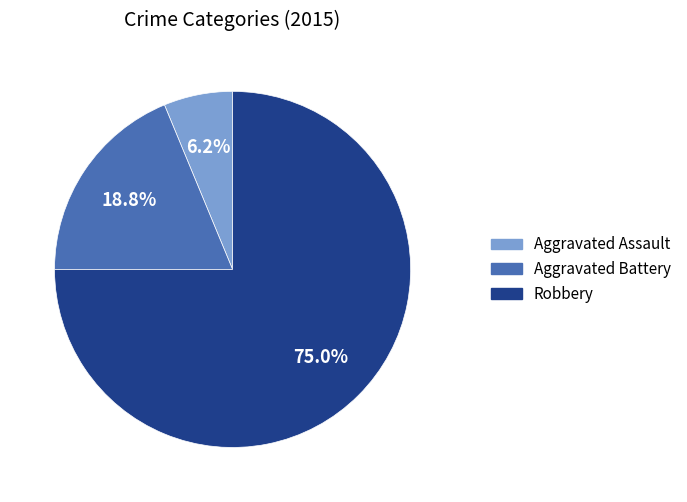

Is there a majority slice in this chart?

Yes